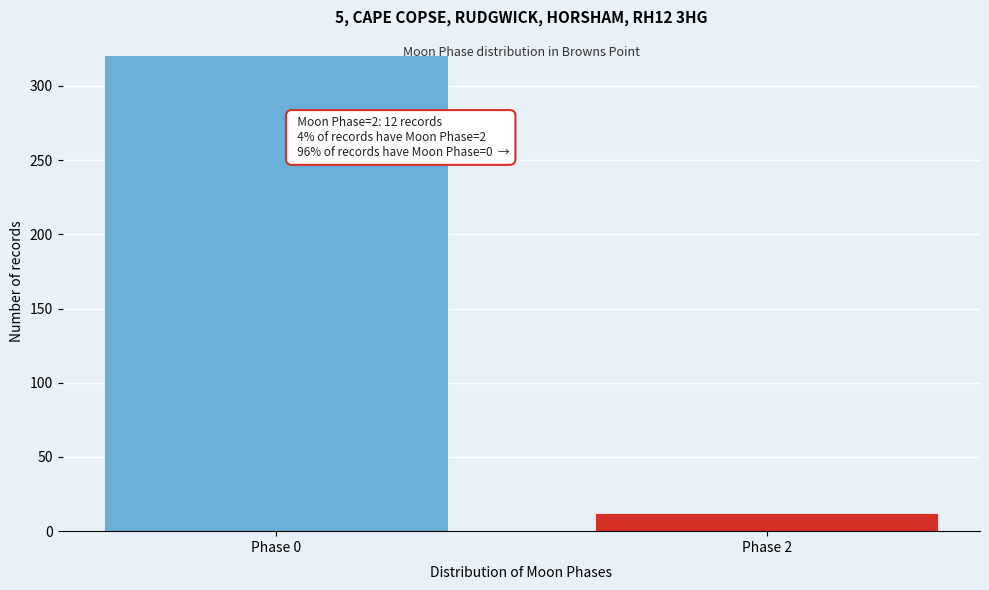

Reading right to left, transcribe all the data shown in this chart.

12	321